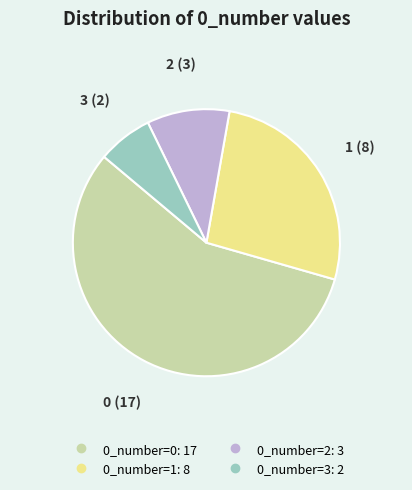

Count the number of slices in the pie.

4